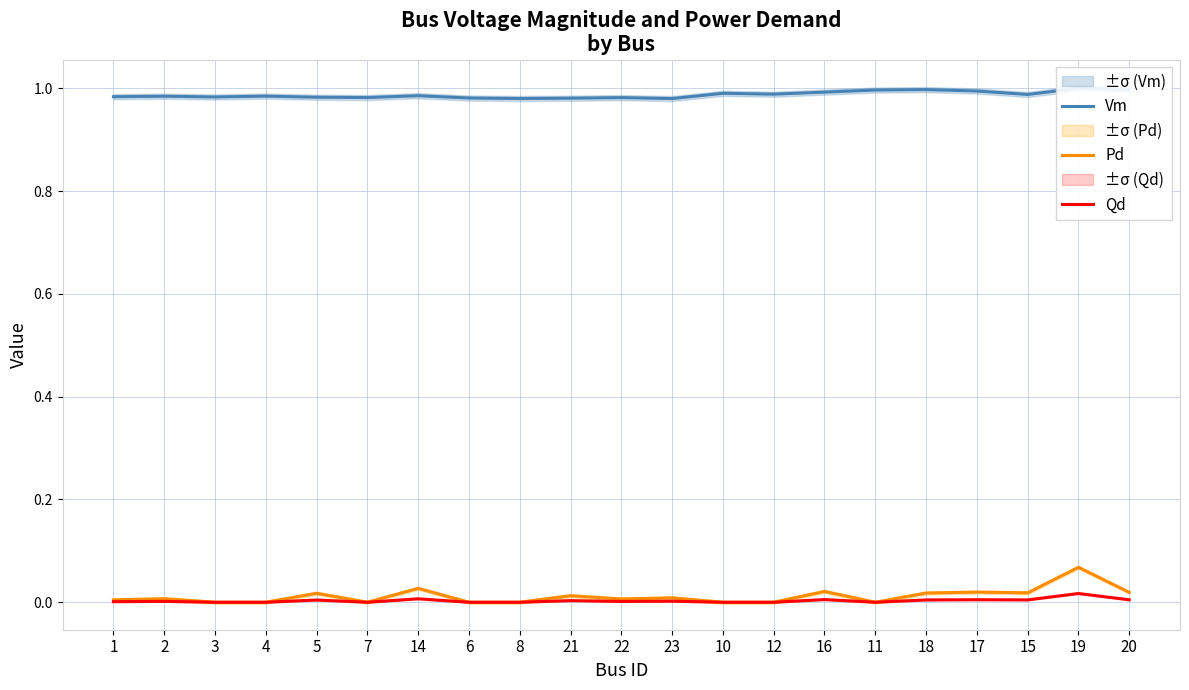

At which category does Pd reach its first local peak?

2